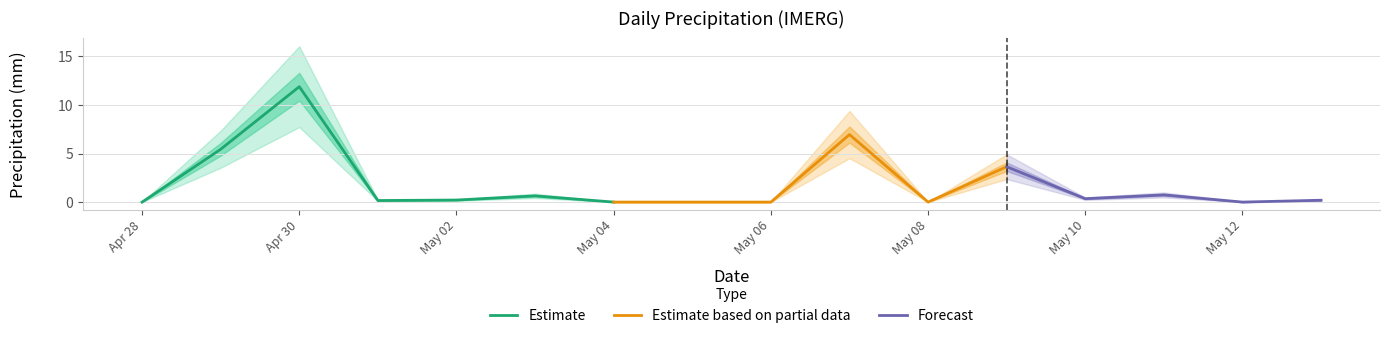

Reading right to left, transcribe all the data shown in this chart.

2025-05-13=0.2	2025-05-12=0.0	2025-05-11=0.7	2025-05-10=0.3	2025-05-09=3.6	2025-05-08=0.0	2025-05-07=7.0	2025-05-06=0.0	2025-05-05=0.0	2025-05-04=0.0	2025-05-03=0.6	2025-05-02=0.2	2025-05-01=0.2	2025-04-30=11.9	2025-04-29=5.4	2025-04-28=0.0